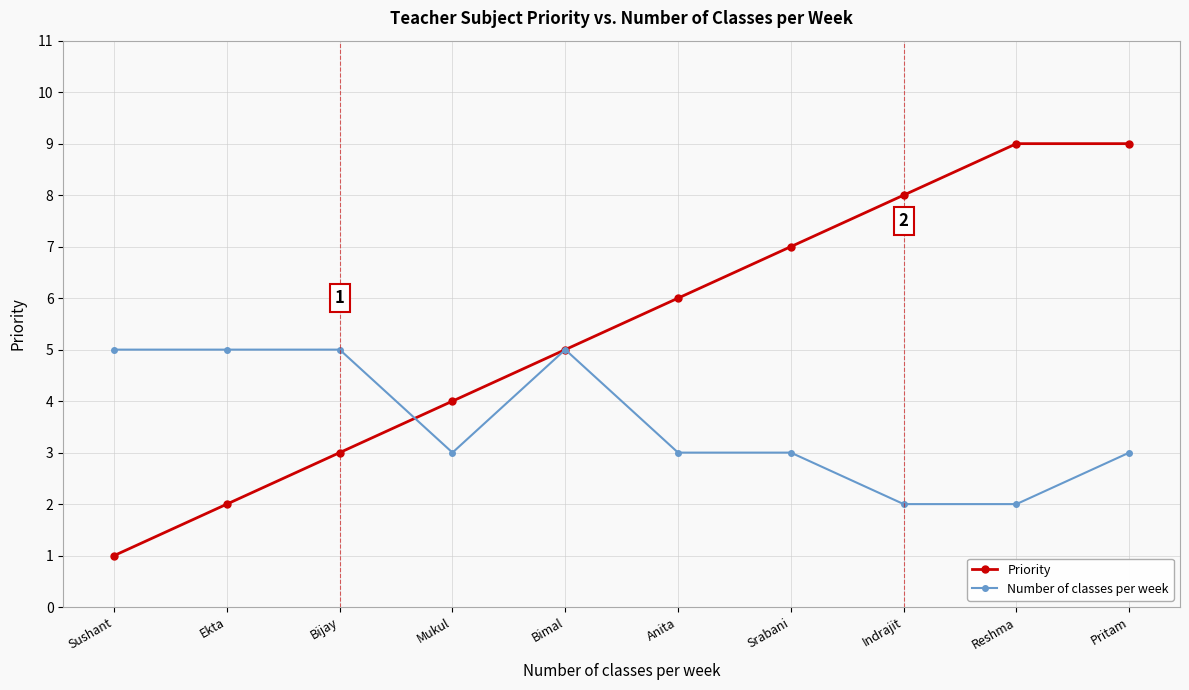

True or false: Priority has a value of 5 at Bimal.

True